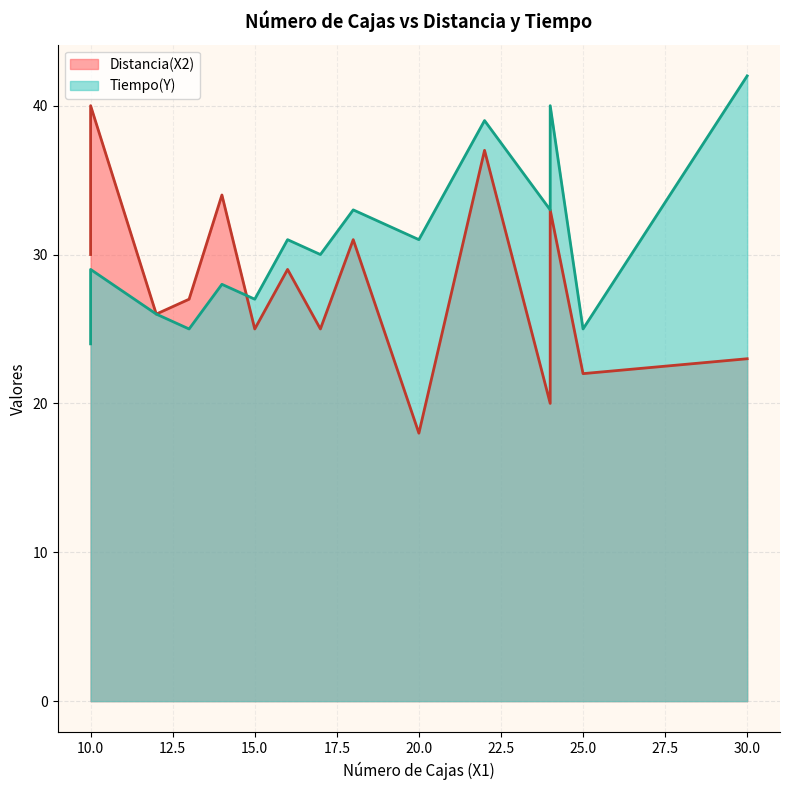

What is the total value across all series at 25?

47